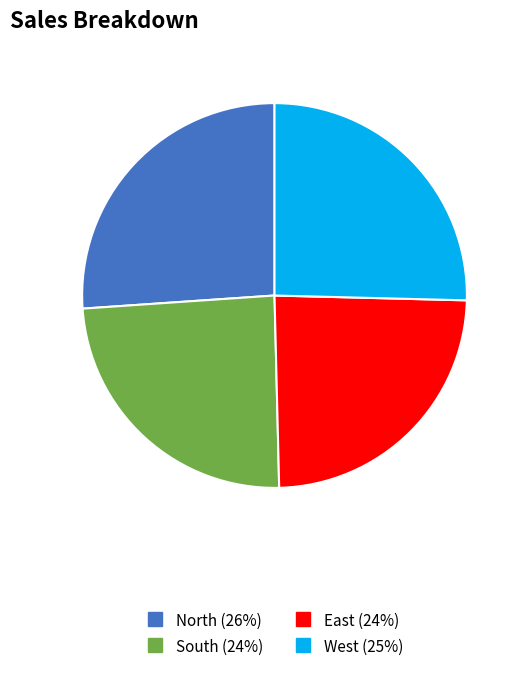

Is it true that South is 13% of the pie?

False